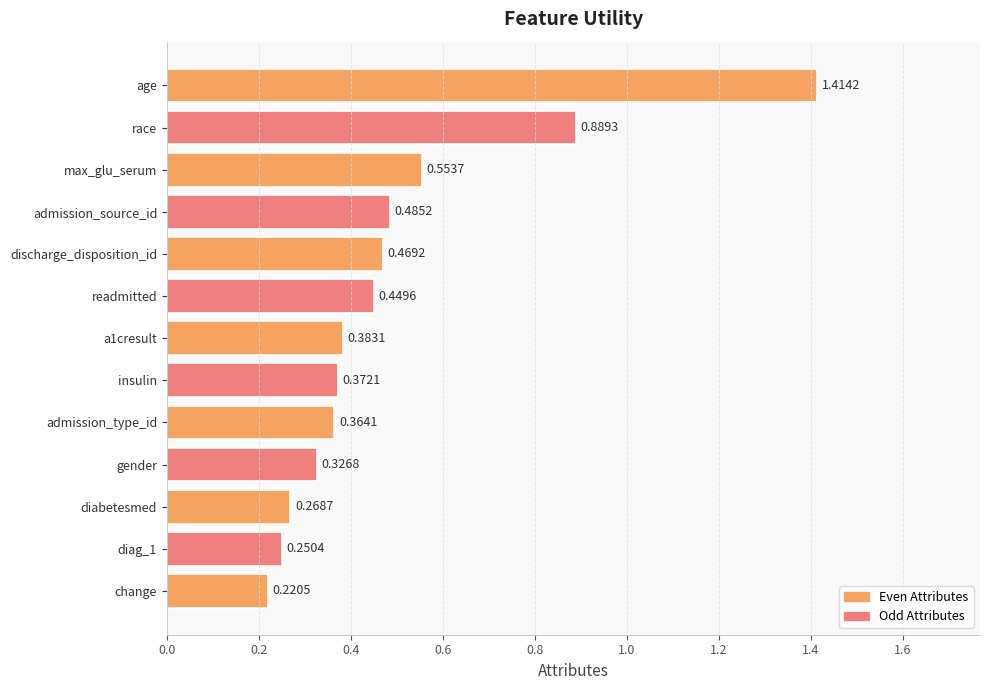

At which category does the chart reach its peak across all series?

age